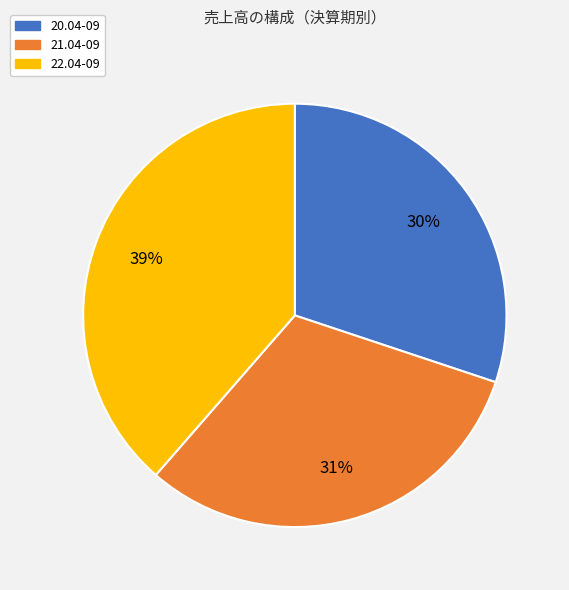

What percentage is the 22.04-09 slice, to the nearest percent?

39%